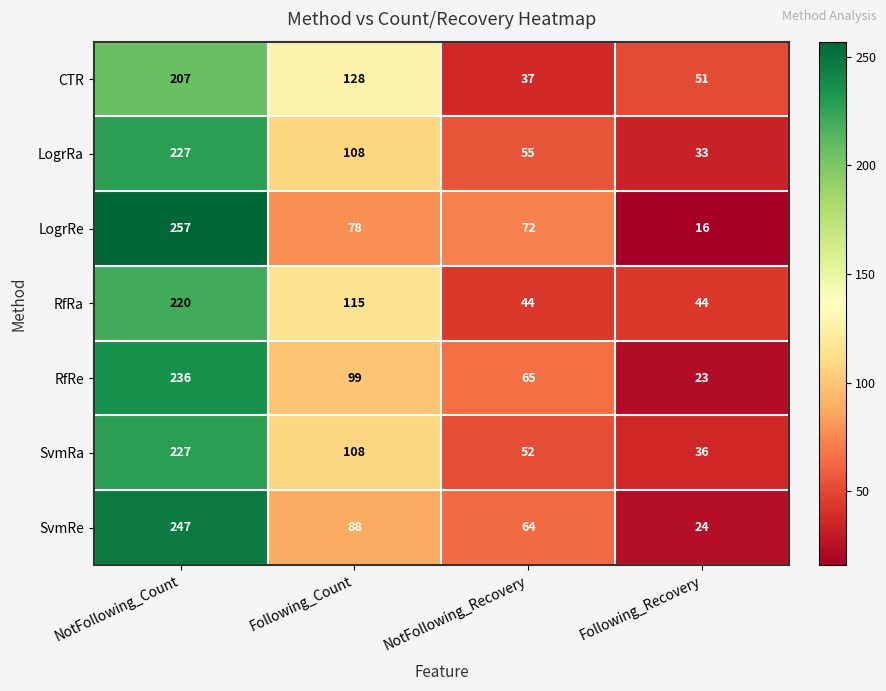

How many series are shown in this chart?

7